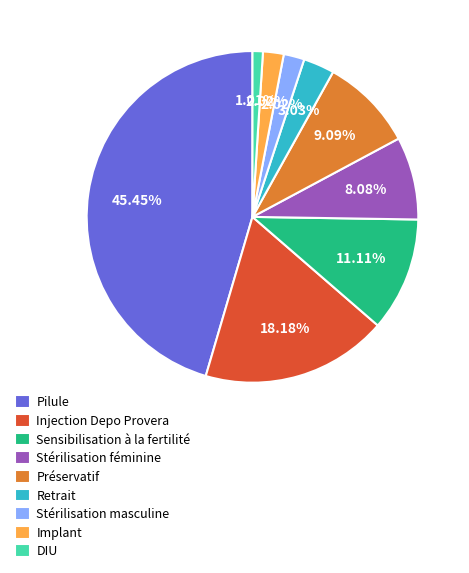

What portion of the pie excludes Préservatif?

90.9%